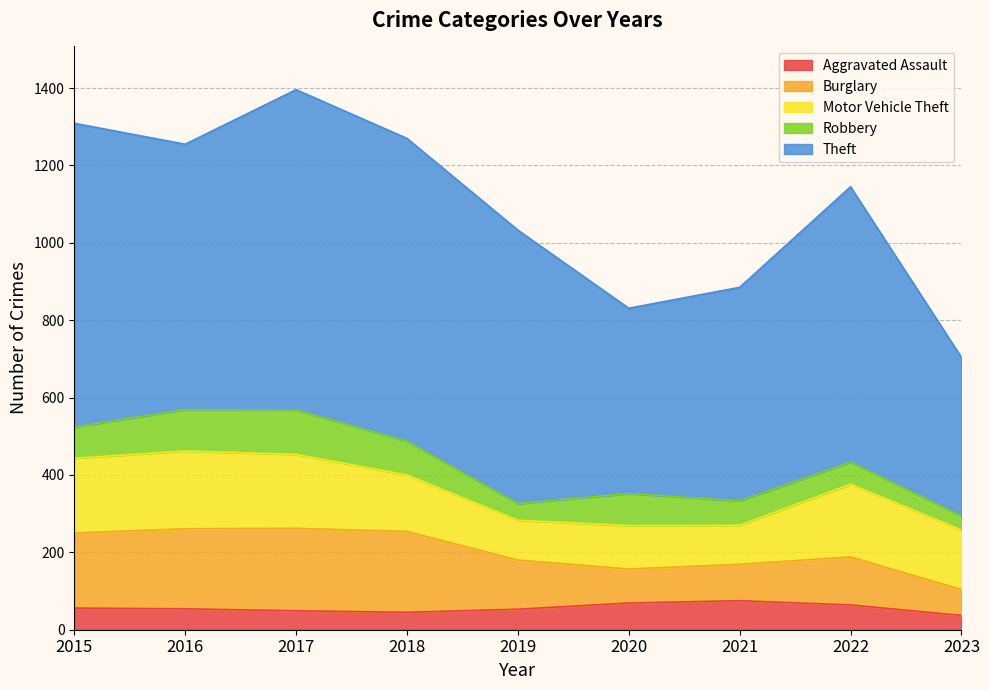

How many lines are shown in the chart?

5